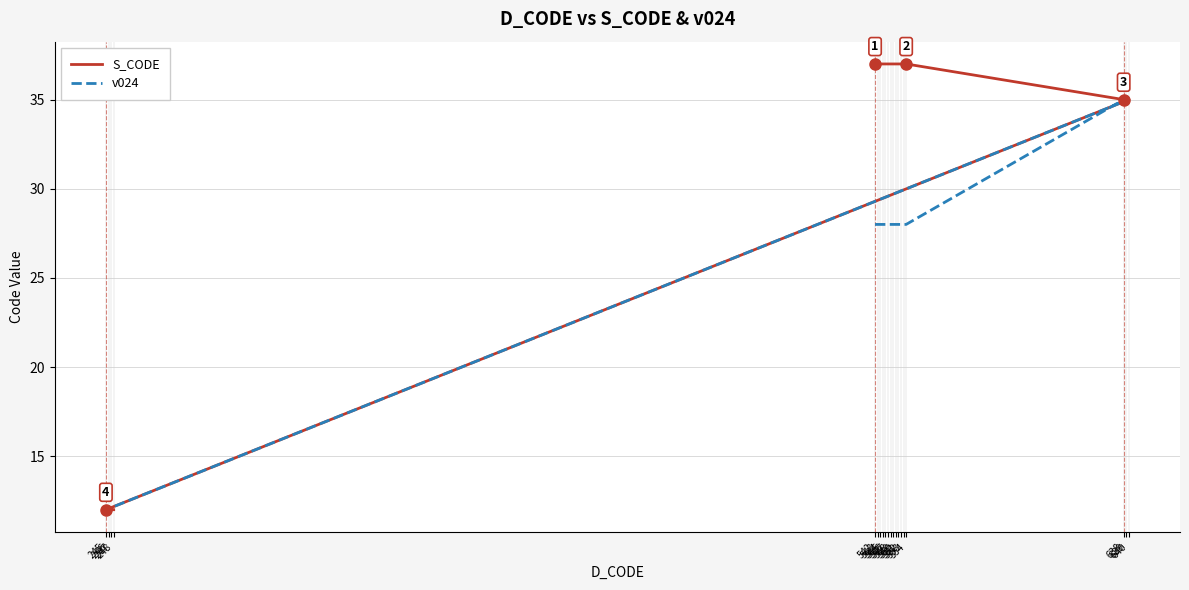

Which series has the largest total across all categories?

S_CODE